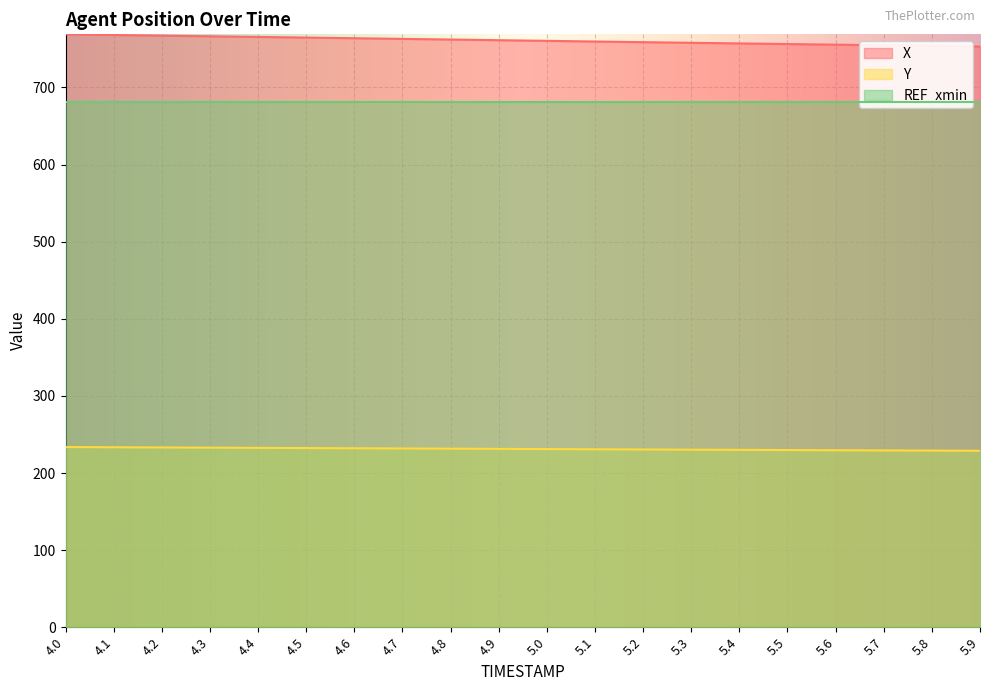

What is the average value of the Y series?

231.2